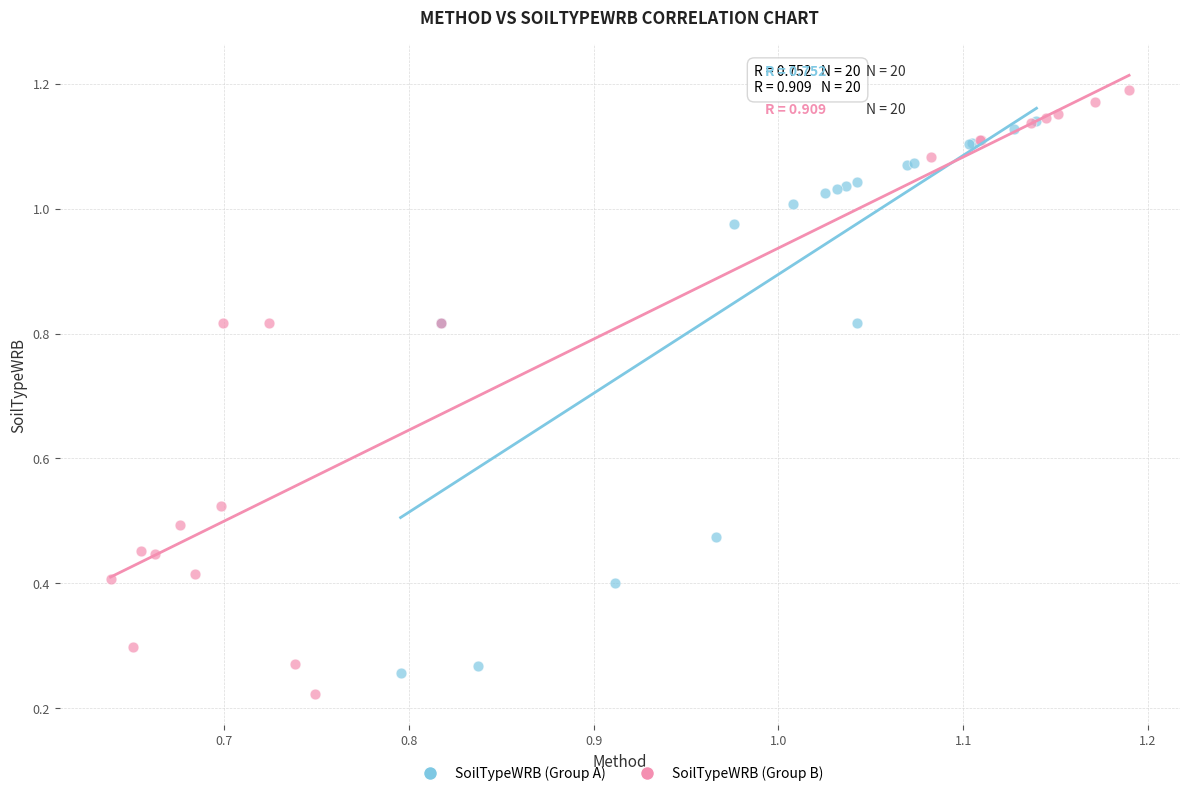

Which series has the widest spread of Y values?

SoilTypeWRB (Group B)